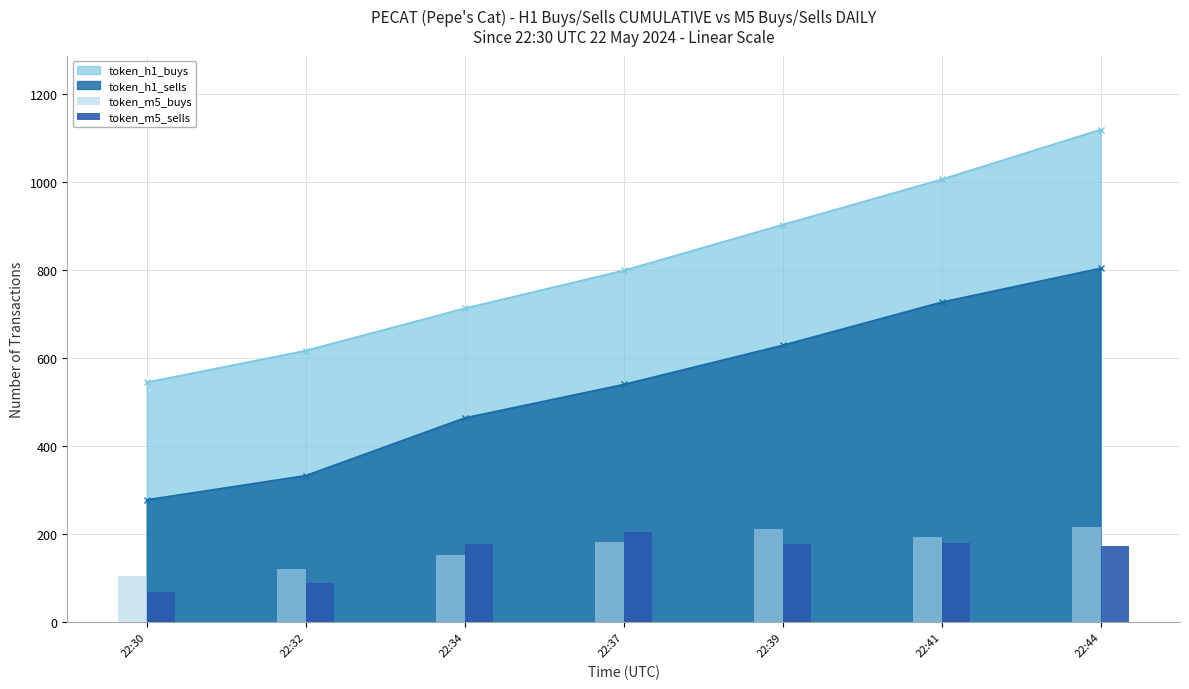

List the labels in order of token_h1_sells value, smallest first.

22:30, 22:32, 22:34, 22:37, 22:39, 22:41, 22:44